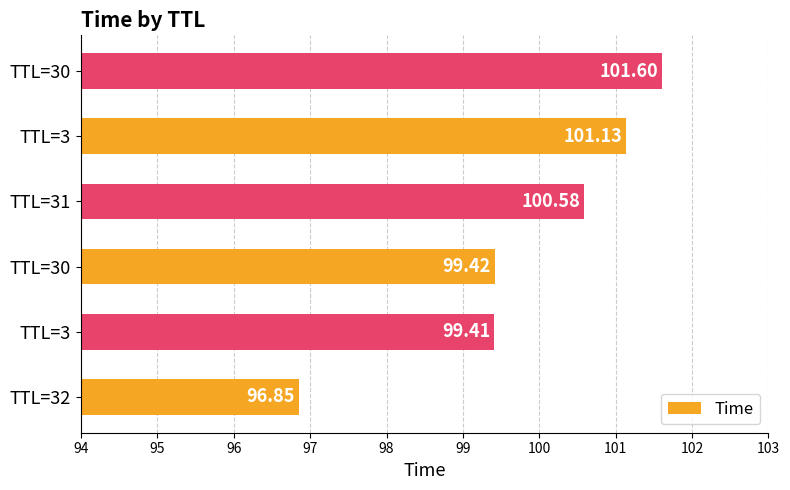

Does the chart contain any negative values?

No